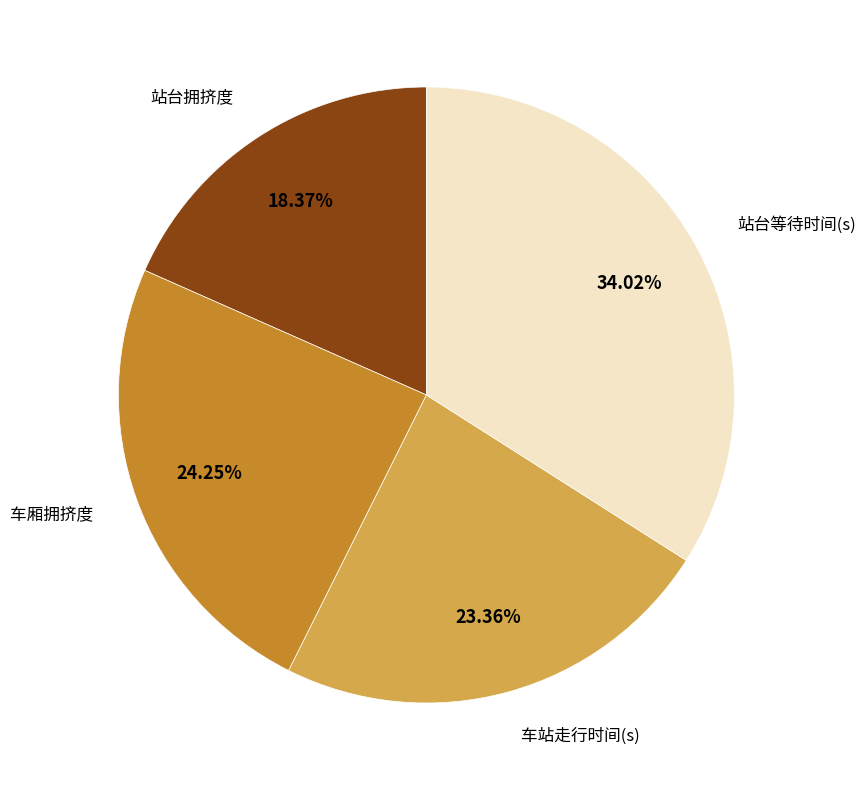

Does any single category account for the majority?

No